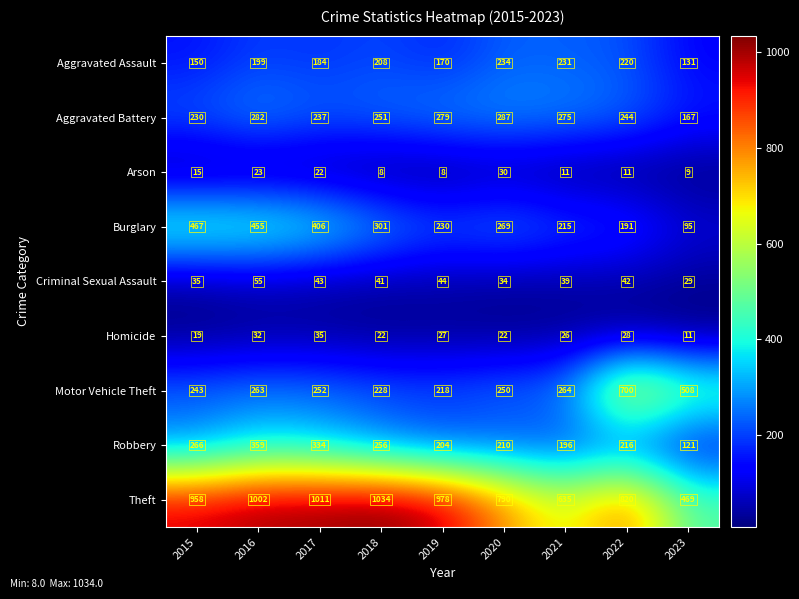

What is the difference between the highest and lowest values at 2016?

979